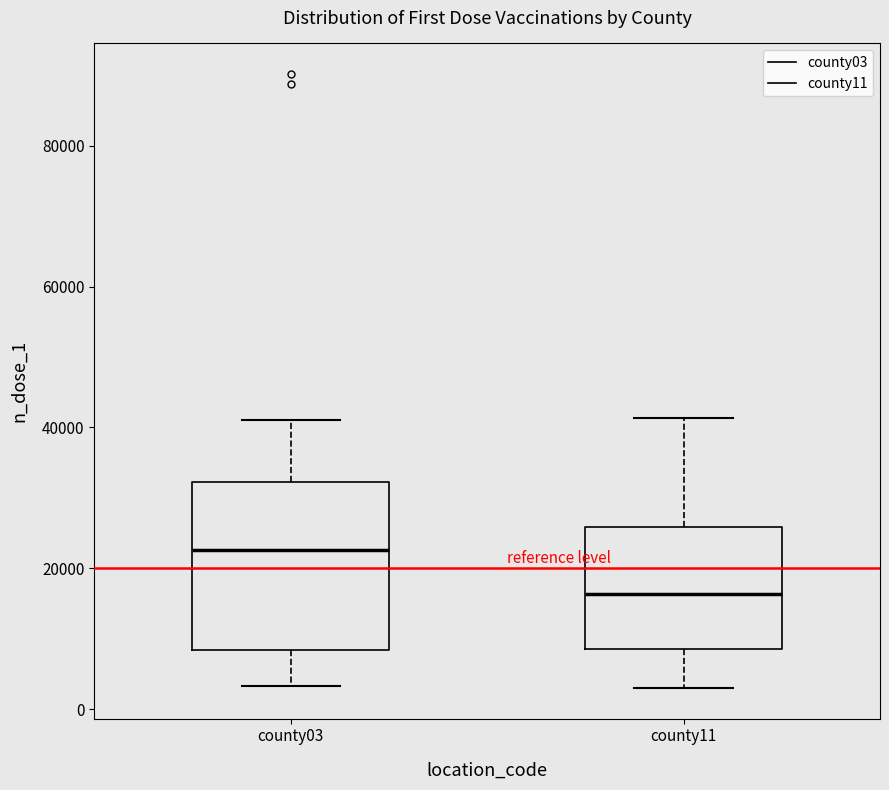

Where is the upper edge of the box for county11 on the y-axis? The values are not printed on the chart, so give them approximately, as read against the axis.

26000